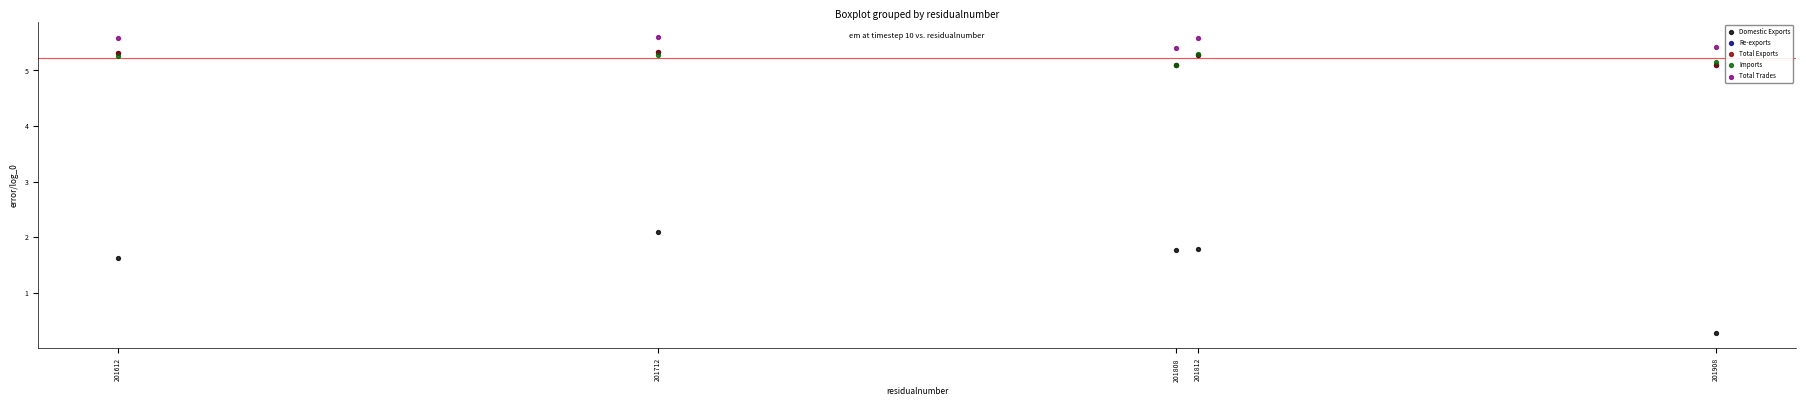

Which series reaches the minimum Y coordinate?

Domestic Exports